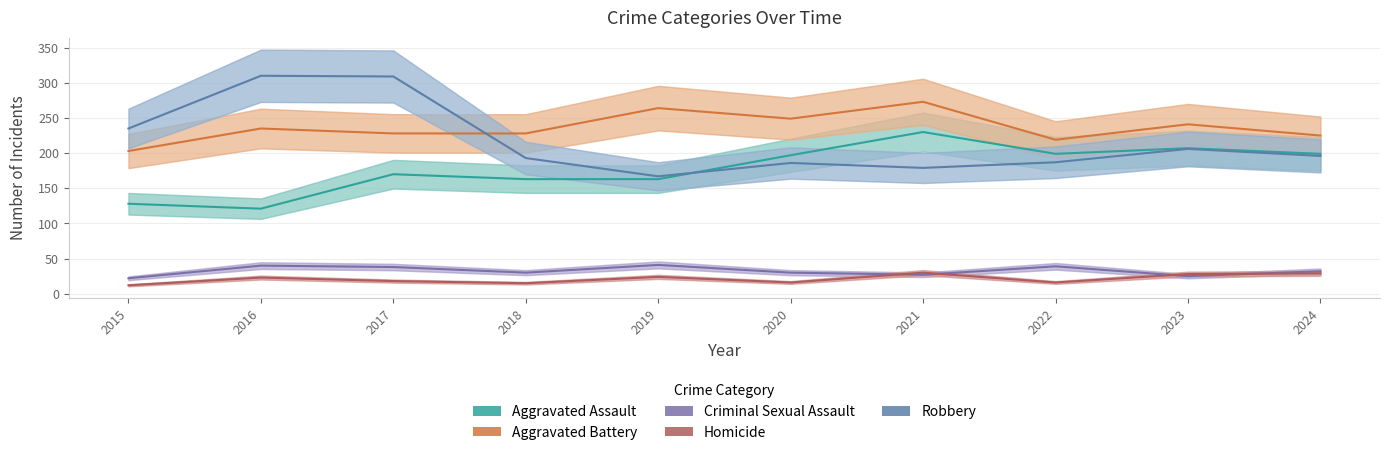

How many values in the Aggravated Battery series are below 235?

5